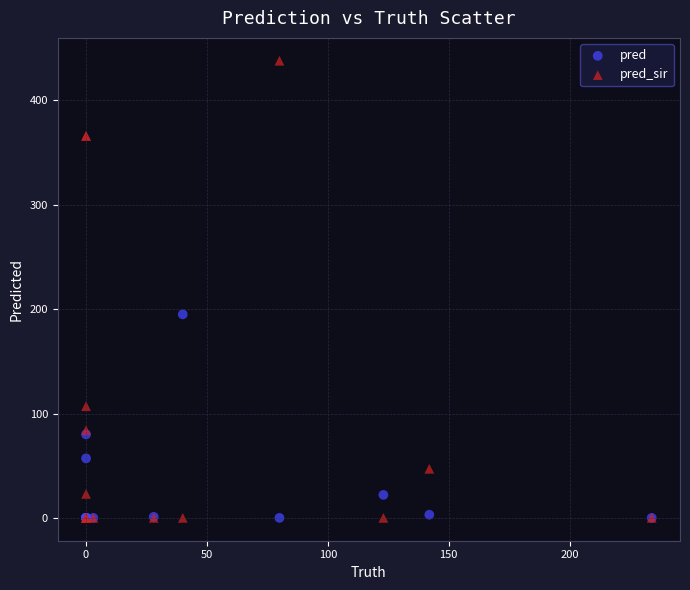

In the pred_sir series, what Y value is closest to 219?

107